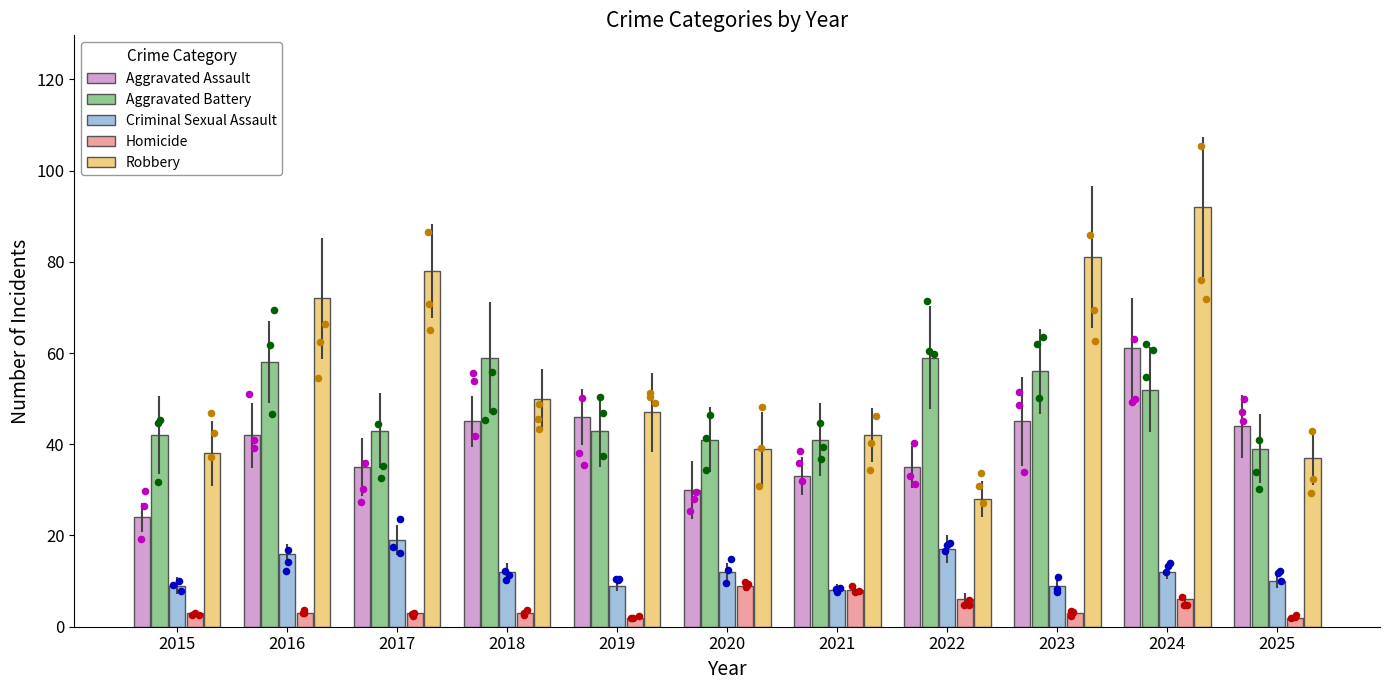

Which series has the largest total across all categories?

Robbery